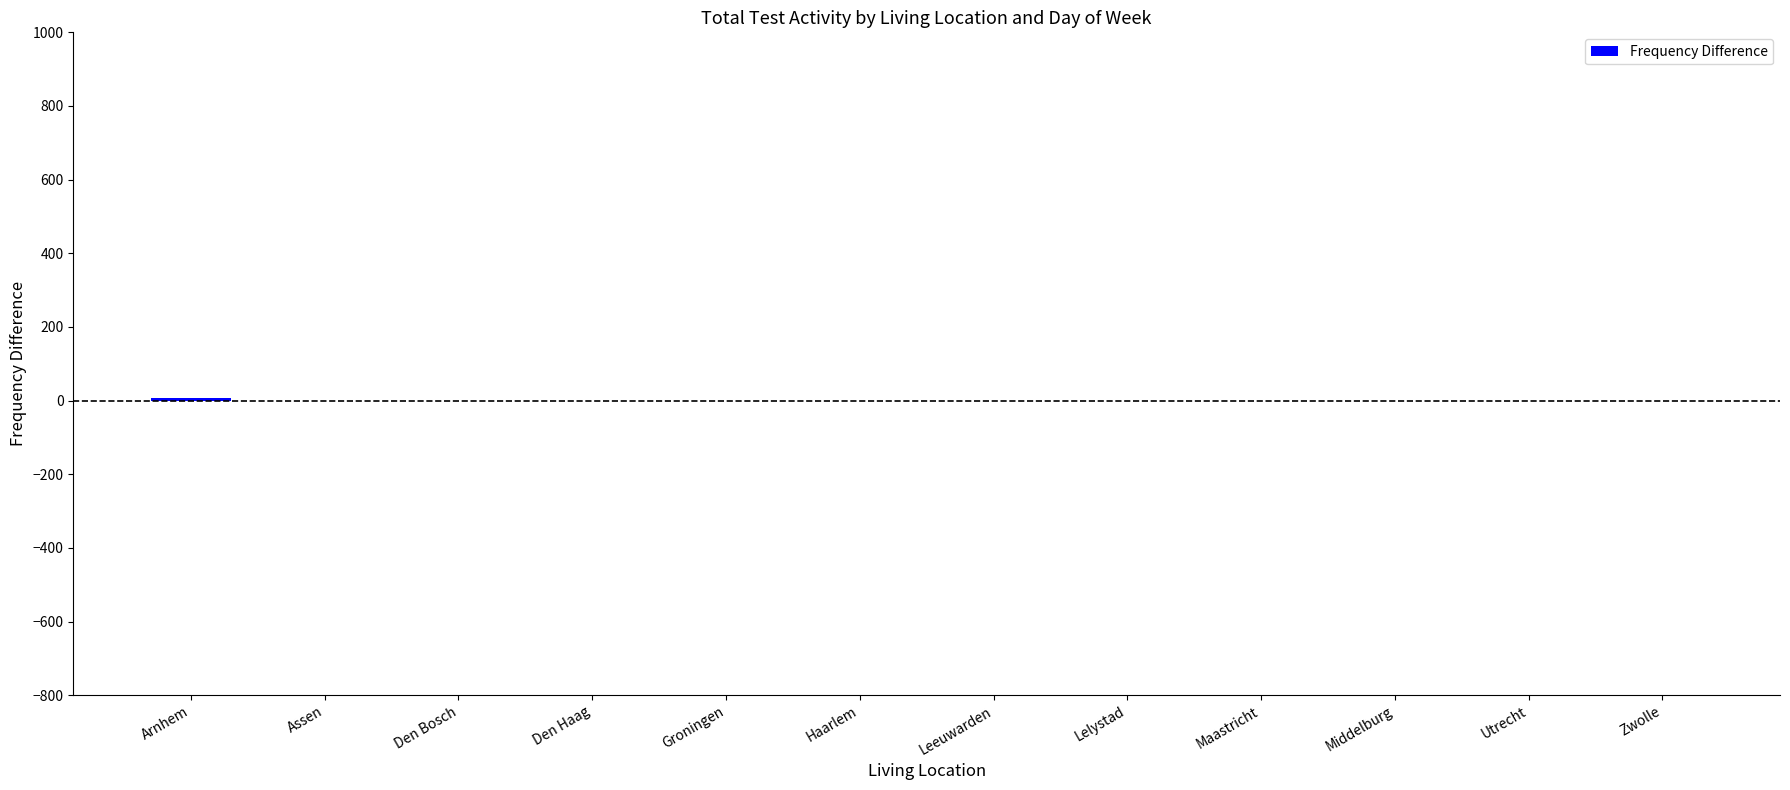

The chart shows a value of 0 at Den Bosch. True or false?

True